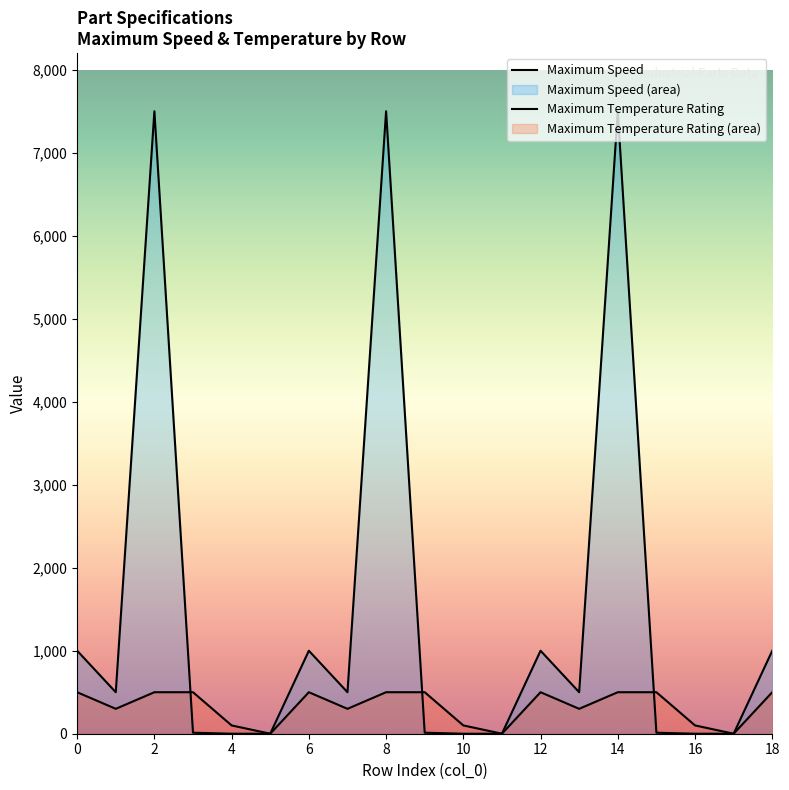

What are all the series names shown in the legend?

Maximum Speed, Maximum Temperature Rating